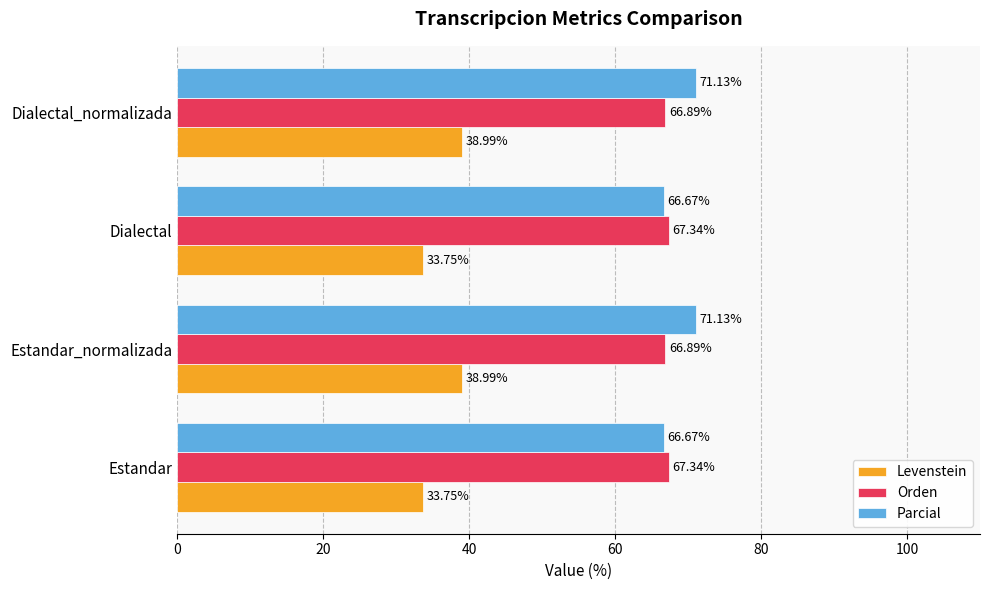

List the series in order of their peak value, highest first.

Parcial, Orden, Levenstein